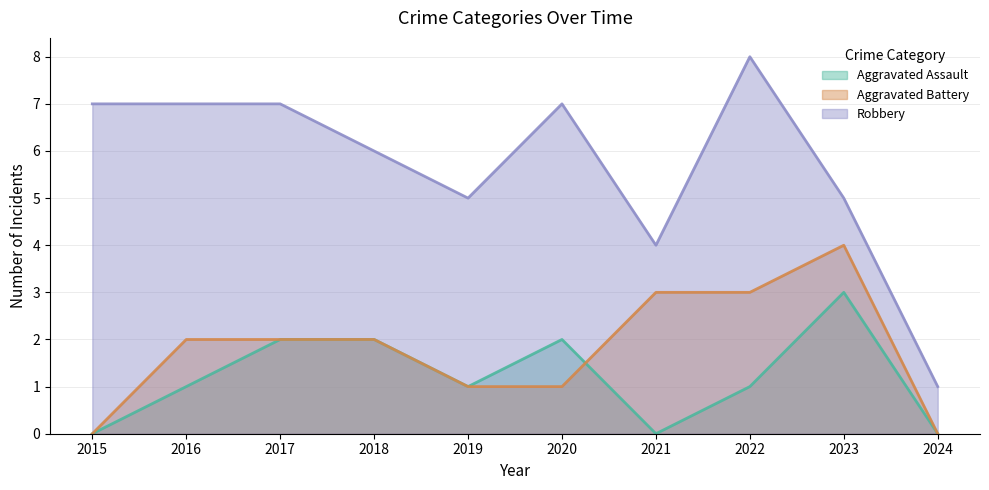

Count the number of data series in this chart.

3